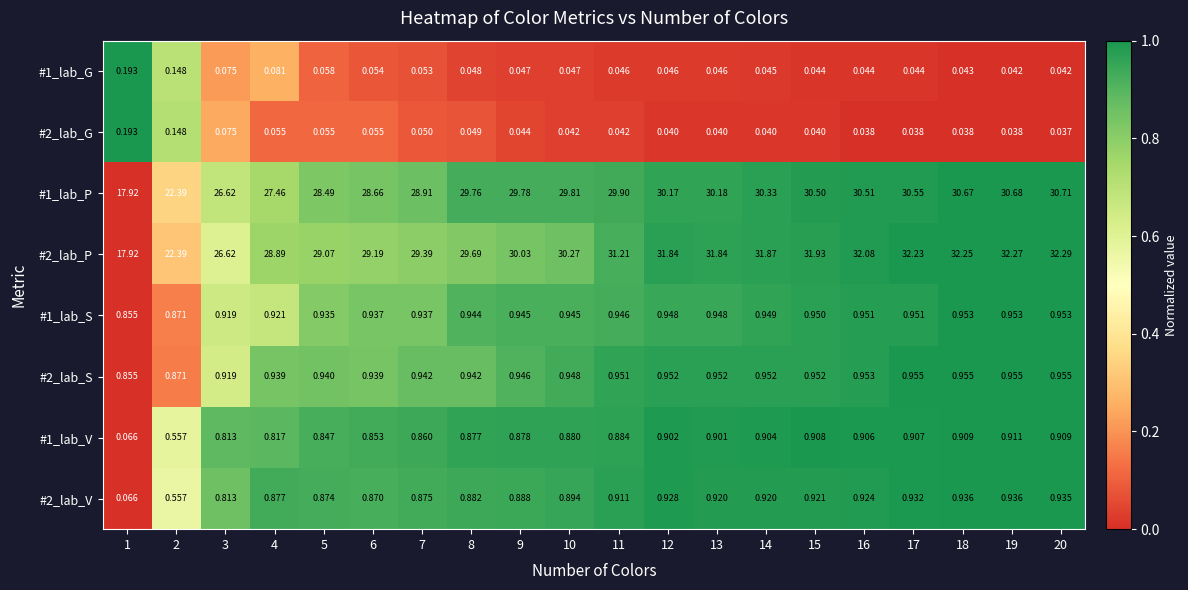

Is the value of #1_lab_V at 13 greater than the value of #2_lab_P at 18?

No